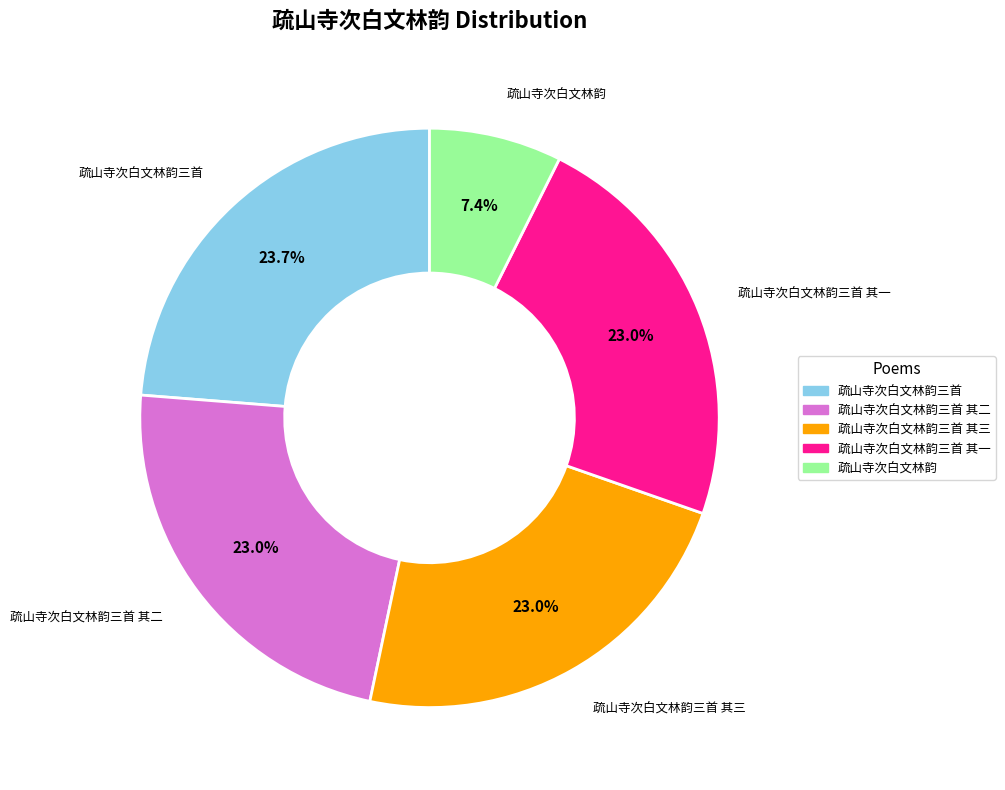

To the nearest percent, what is the difference between the largest and smallest slice percentages?

16%